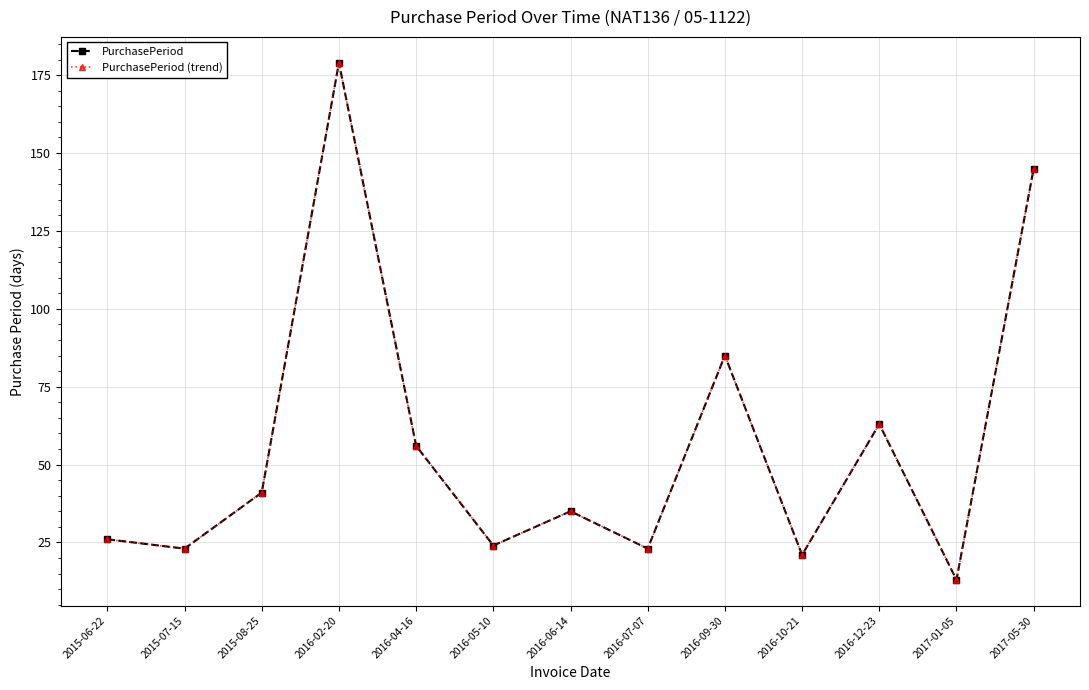

Is this an area chart (filled region under the line)?

No